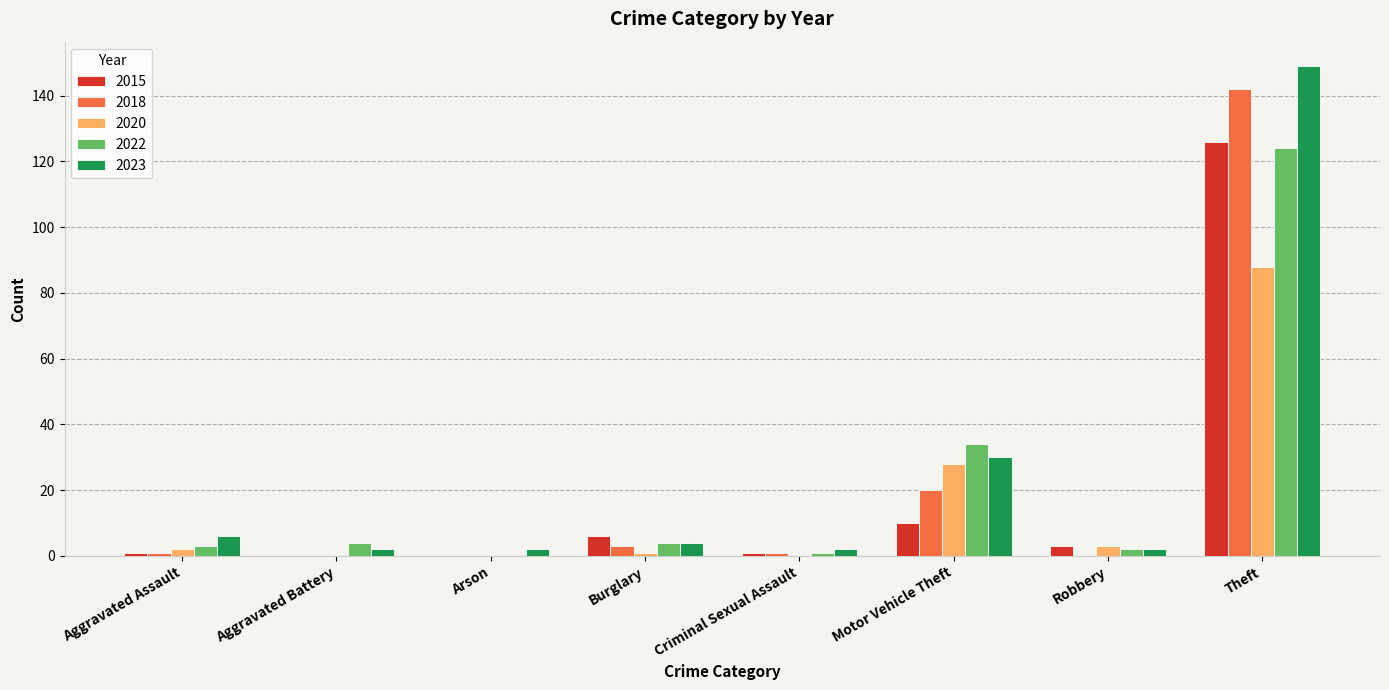

The 2015 series shows 10 at Motor Vehicle Theft. True or false?

True